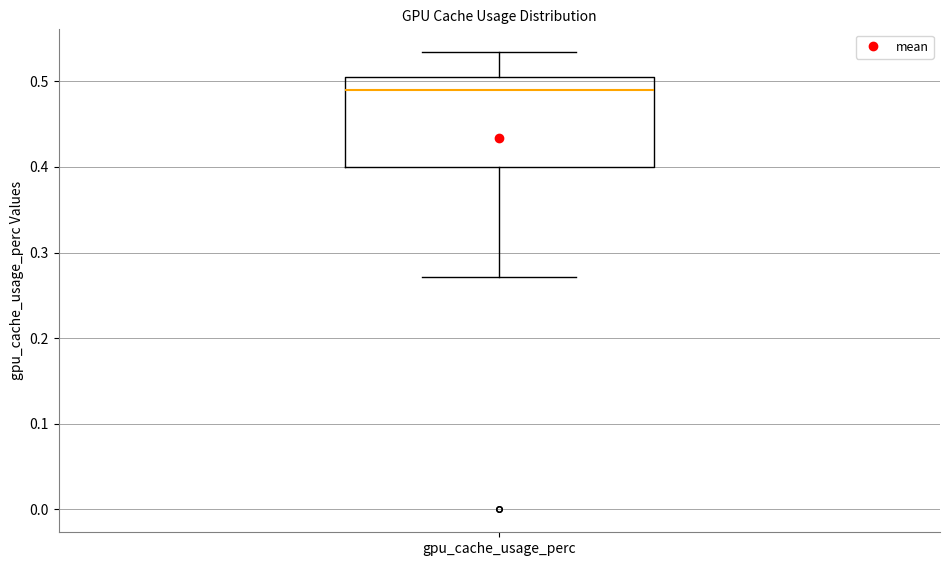

Transcribe this box plot: give where the median line is, the range the box spans, and where the two whiskers end, as read against the y-axis. The values are not printed on the chart, so give them approximately, as read against the axis.

median 0.49, box 0.40 to 0.51, whiskers 0.27 to 0.53